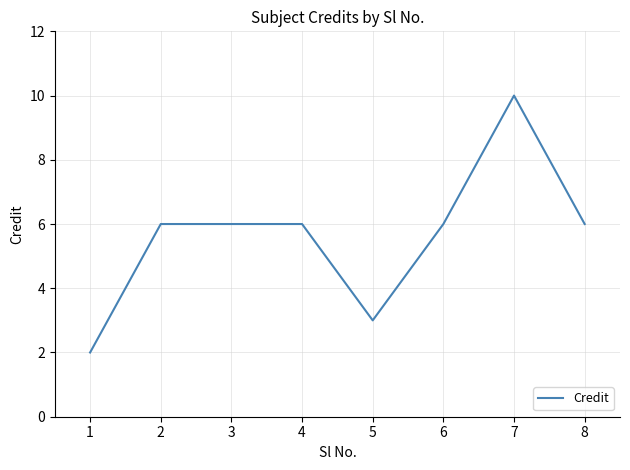

What is the greatest value displayed?

10